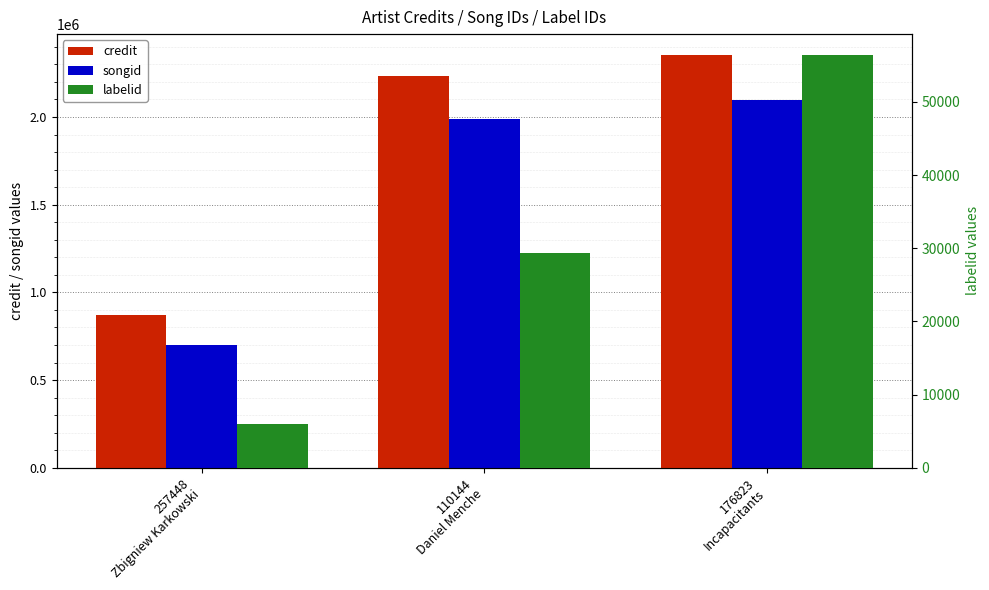

Reading right to left, extract all data points from this chart.

credit: 2354825	2236111	868256
songid: 2097847	1988268	700341
labelid: 56435	29374	6013